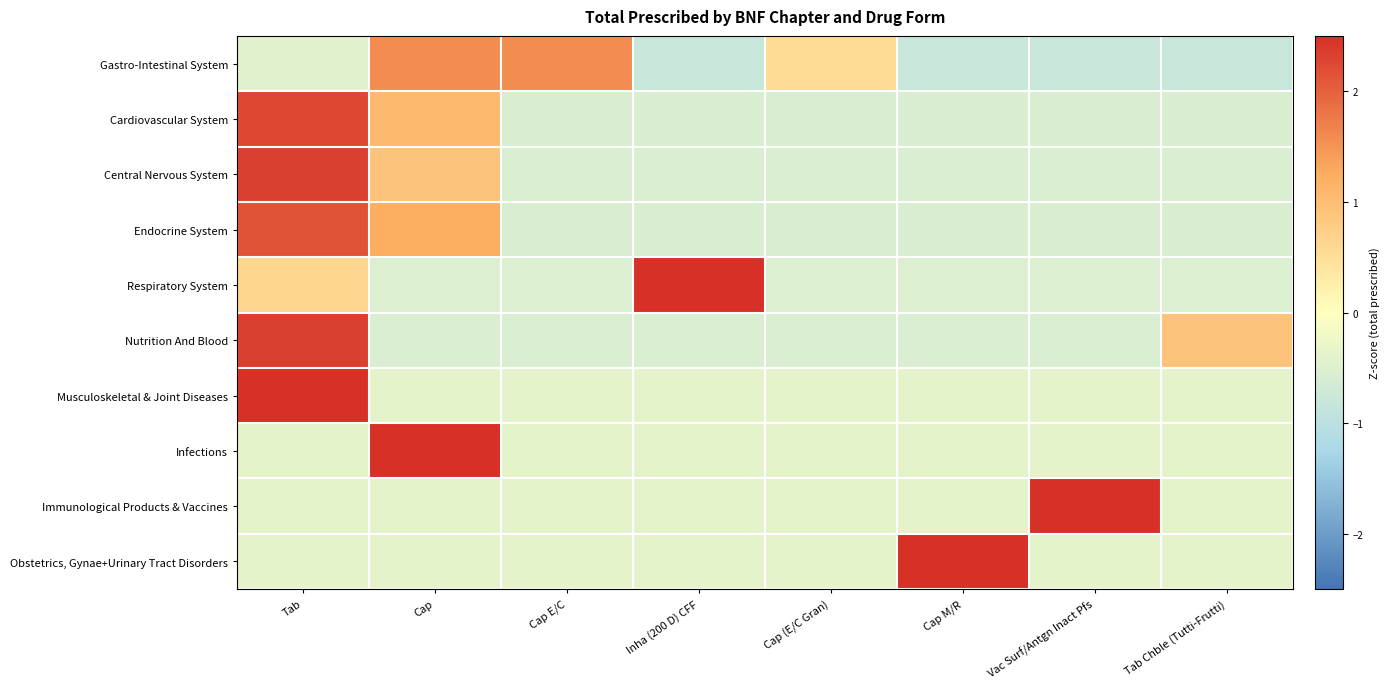

Rank the series by their maximum value, from lowest to highest.

Gastro-Intestinal System, Endocrine System, Cardiovascular System, Nutrition And Blood, Central Nervous System, Respiratory System, Musculoskeletal & Joint Diseases, Infections, Immunological Products & Vaccines, Obstetrics, Gynae+Urinary Tract Disorders